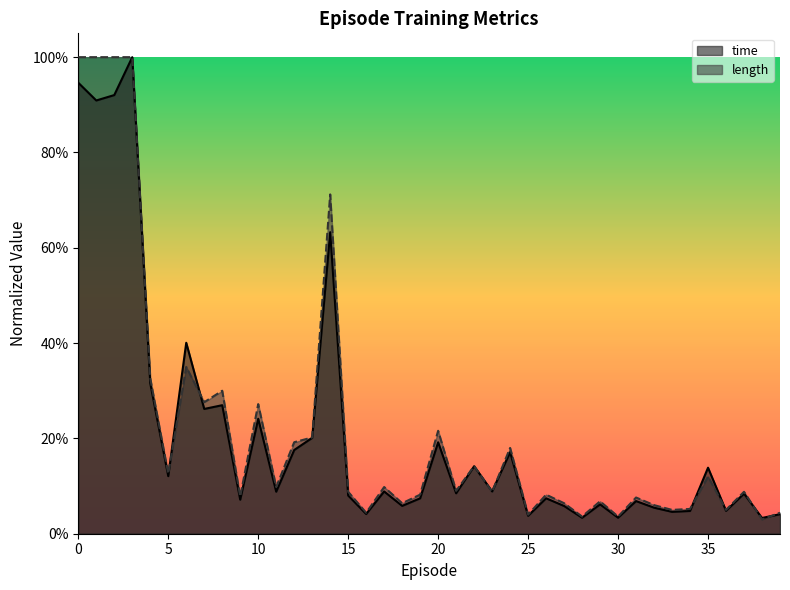

At which category does length reach its first local peak?

6